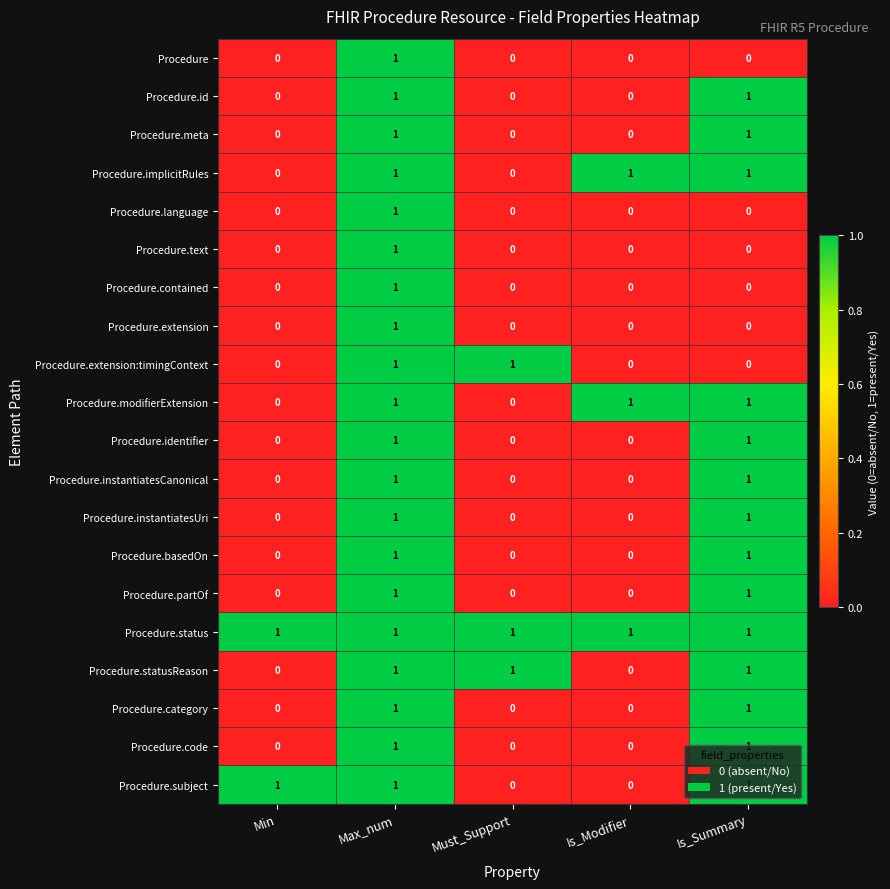

At how many categories does at least one series exceed 0?

5